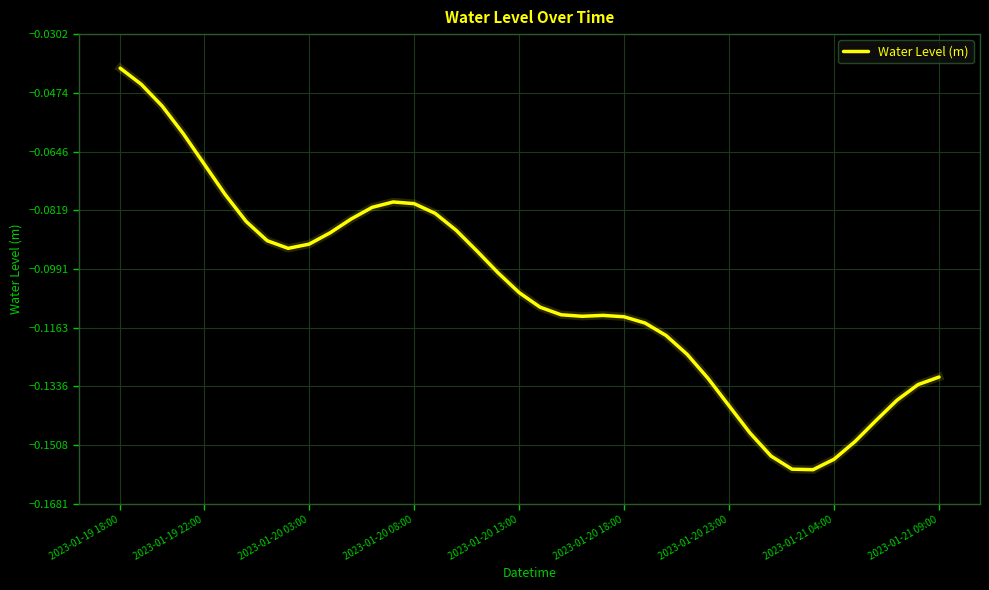

Where is the first local maximum?

13